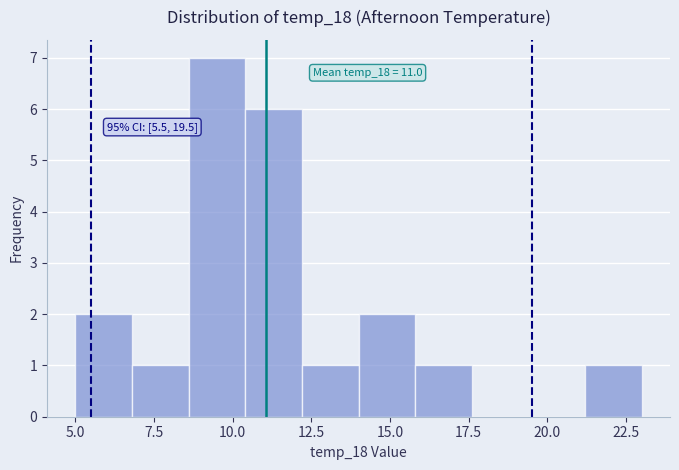

Around what value on the x-axis is the tallest bar? Give the approximate position of its centre, as read against the axis.

9.5